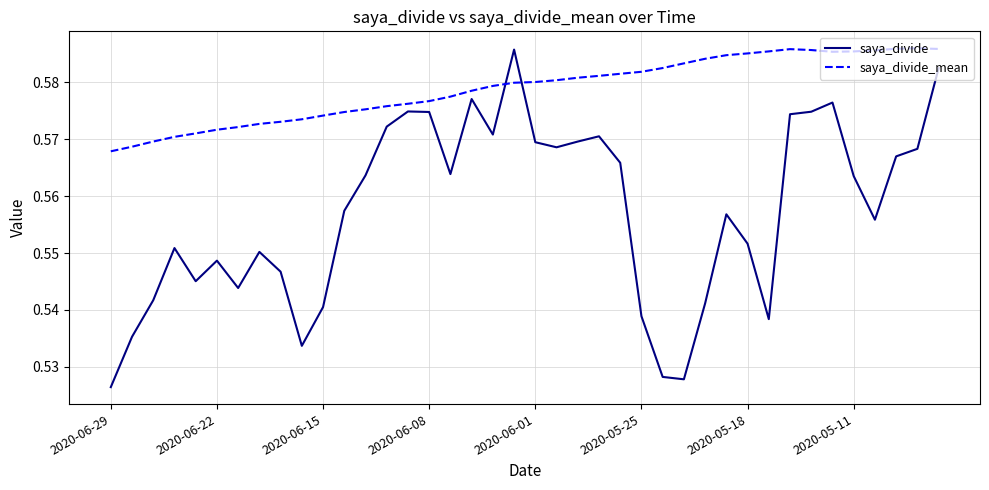

Which series has the largest range (max minus min)?

saya_divide